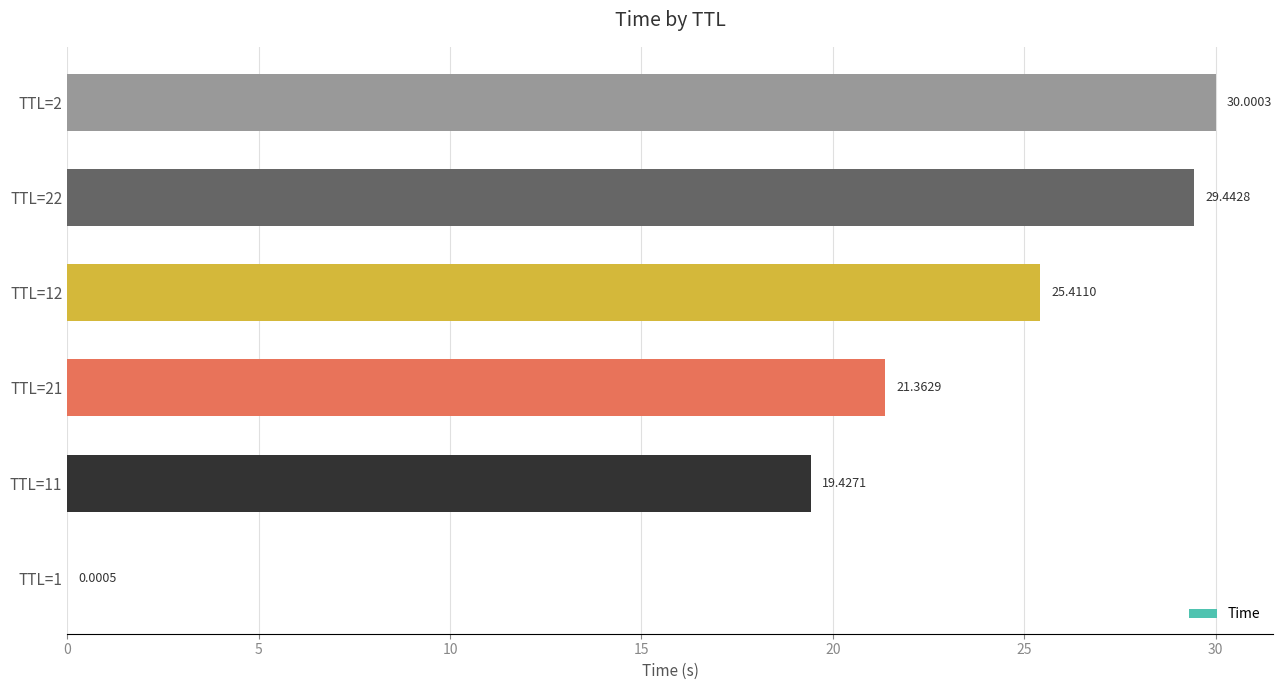

Which has a higher value, TTL=12 or TTL=21?

TTL=12